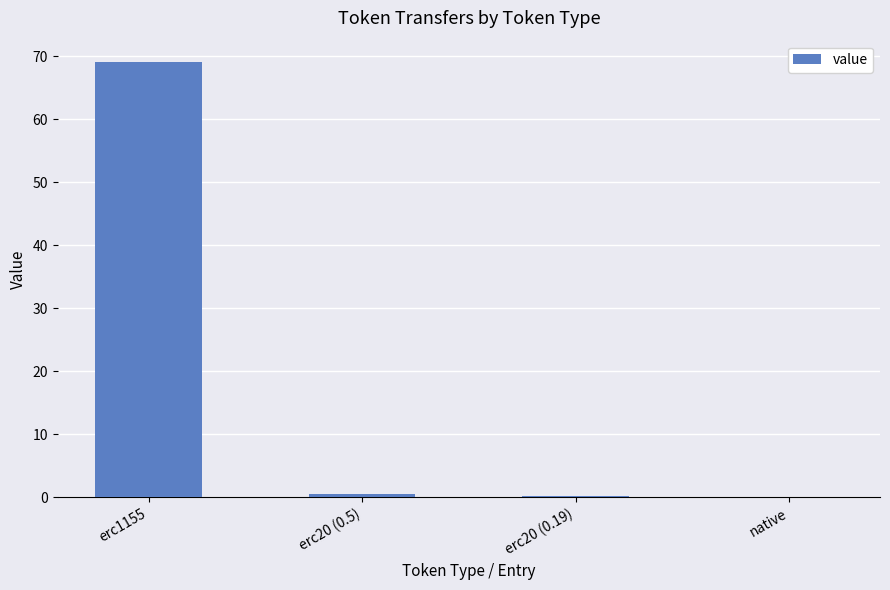

True or false: the data shows 0.2 at erc20 (0.19).

True